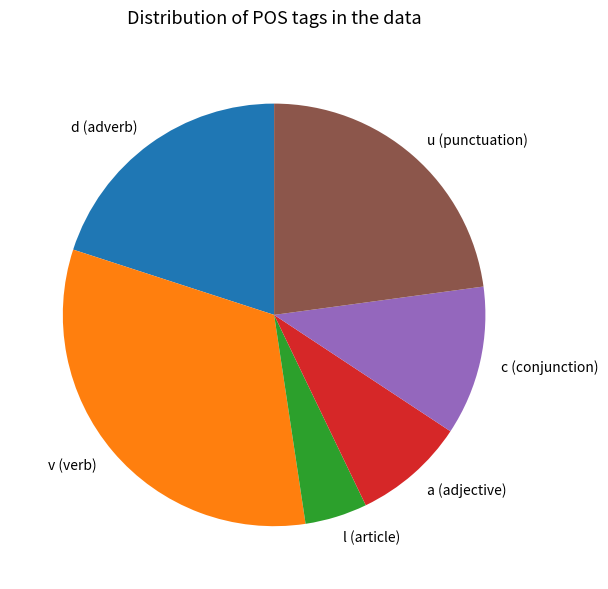

Which slice is the largest?

v (verb)